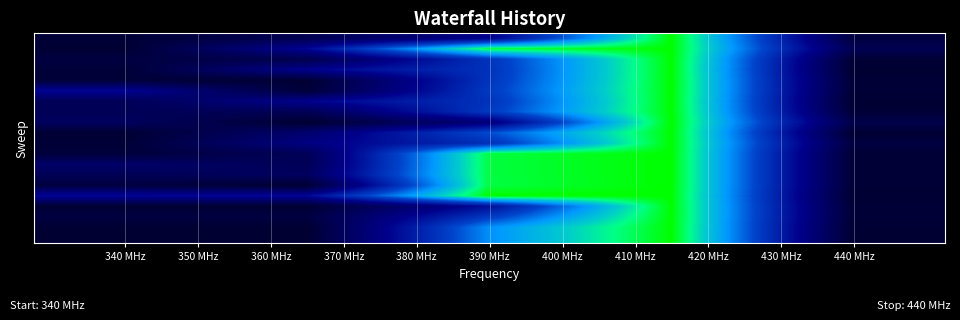

At how many categories does at least one series exceed 131?

4